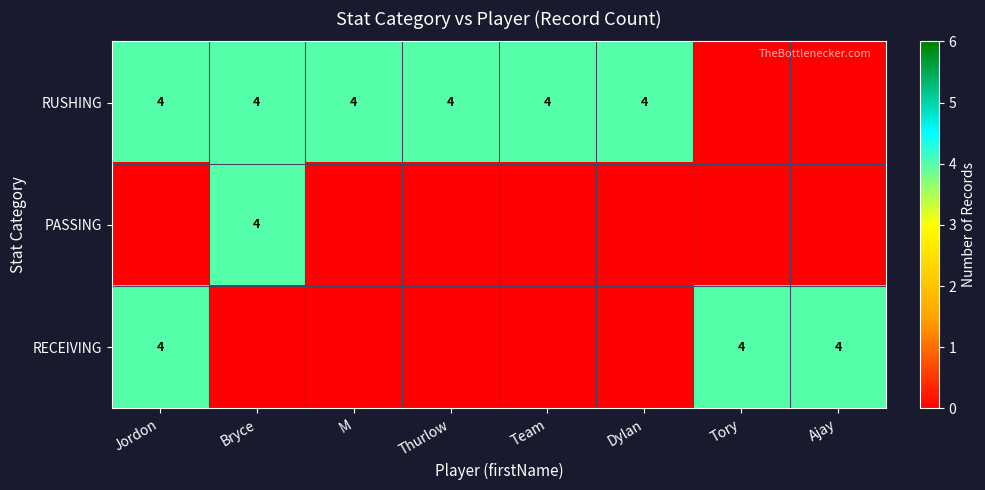

At Dylan, list the series in order from largest to smallest.

RUSHING, PASSING, RECEIVING